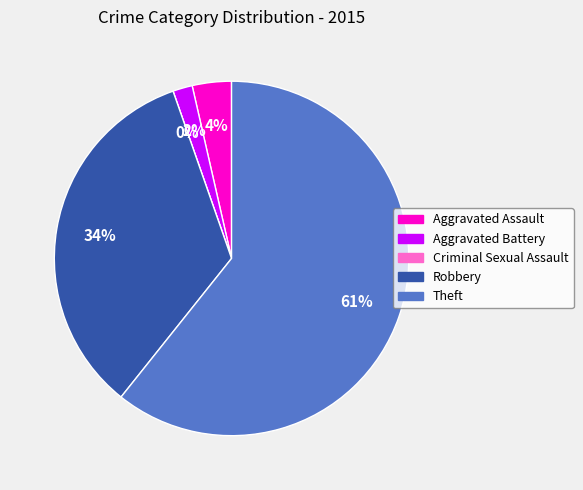

To the nearest percent, what percentage of the pie is Robbery?

34%